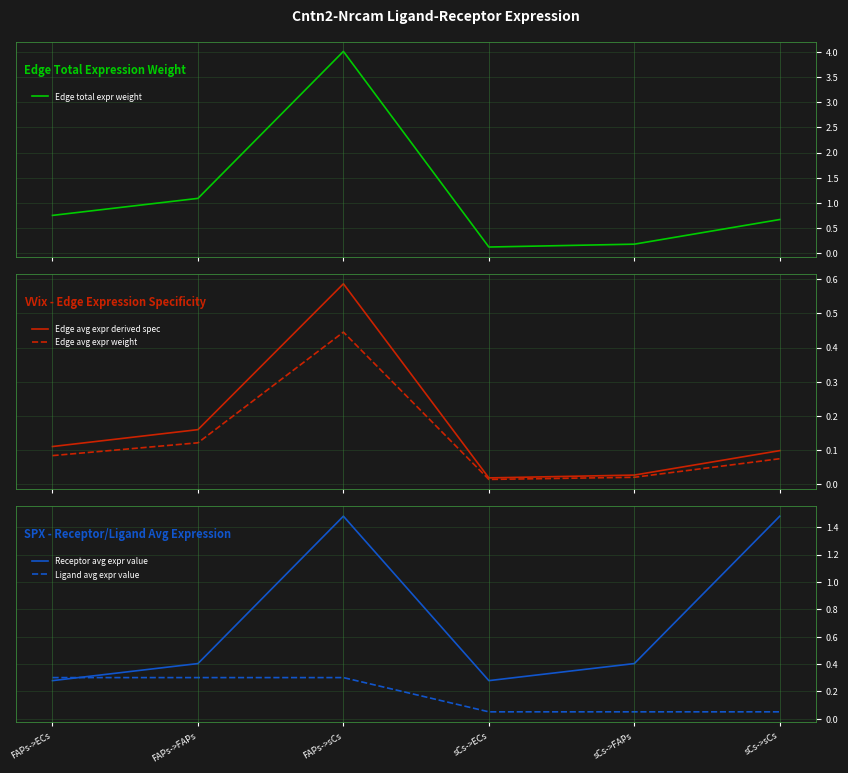

What is the value of the Receptor avg expr value point at the 2nd from the left?

0.4